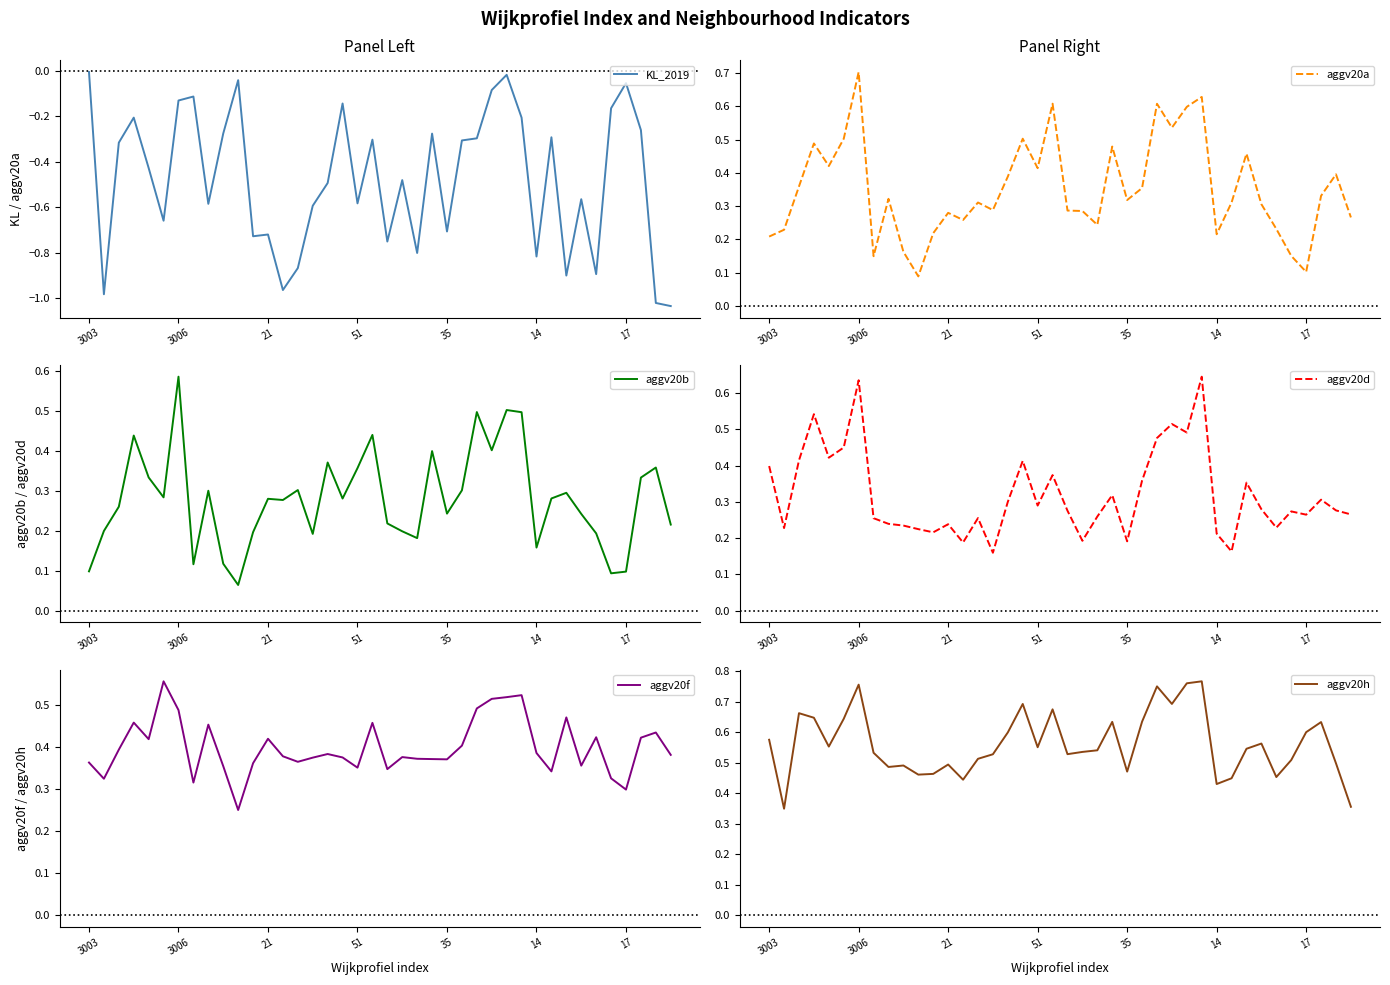

Is the value of KL_2019 at 27 greater than the value of aggv20f at 24?

No